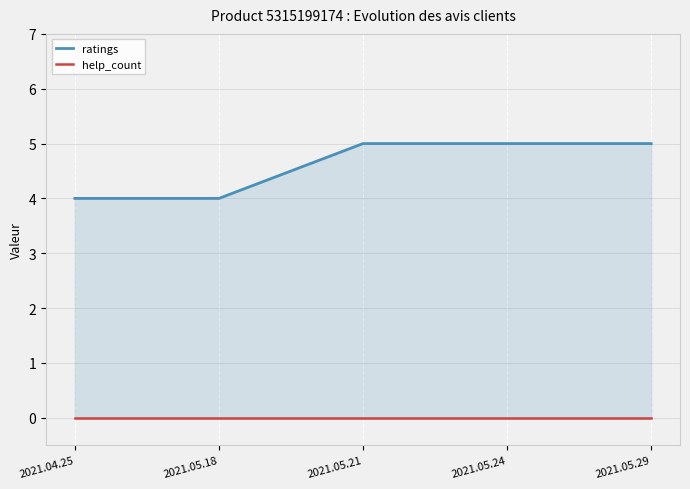

What is the difference between the maximum and second lowest values in the ratings series?

1